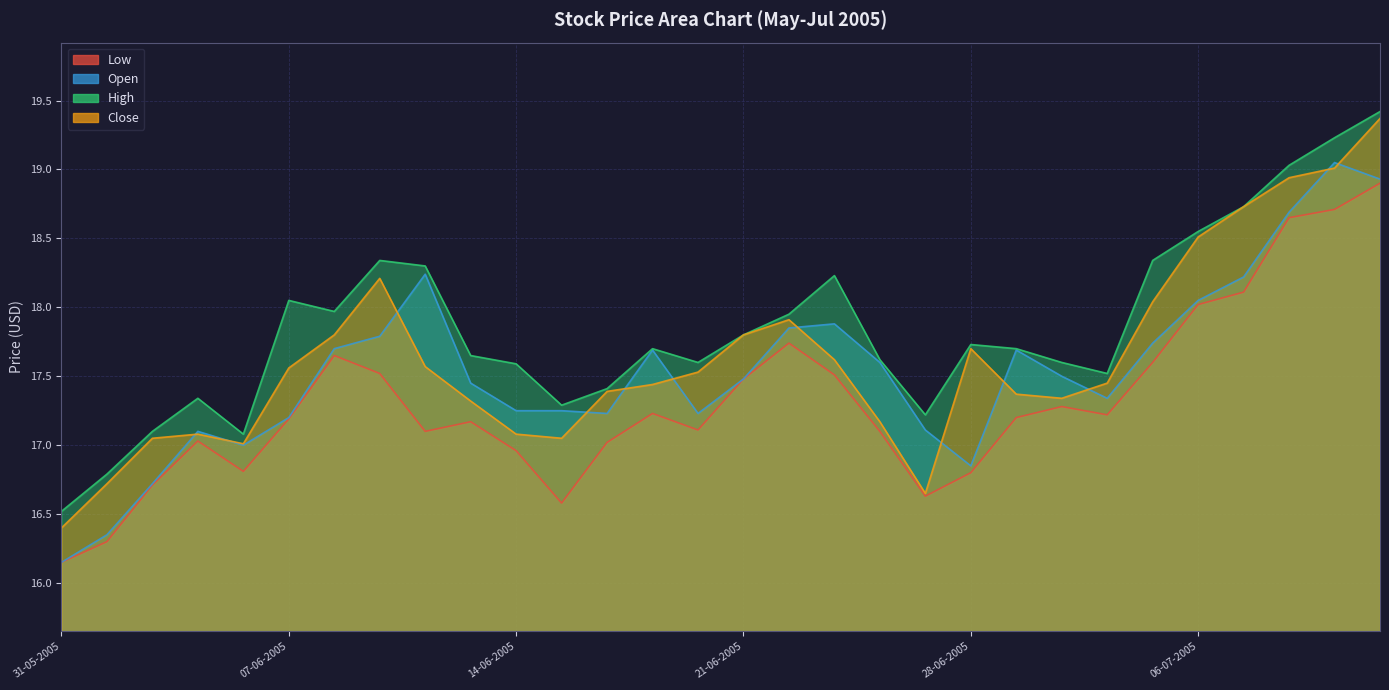

In Low, how many points are higher than both neighbors (excluding endpoints)?

6